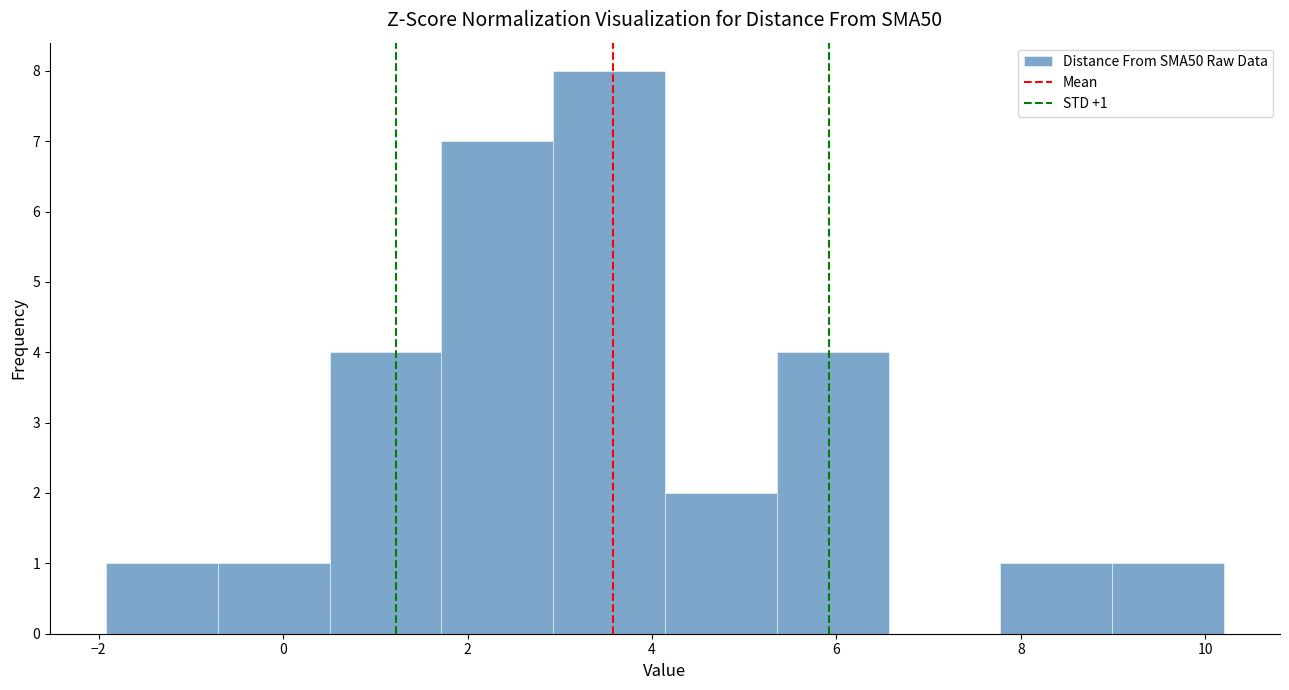

Which range on the x-axis has the tallest bar?

3.0 to 4.2